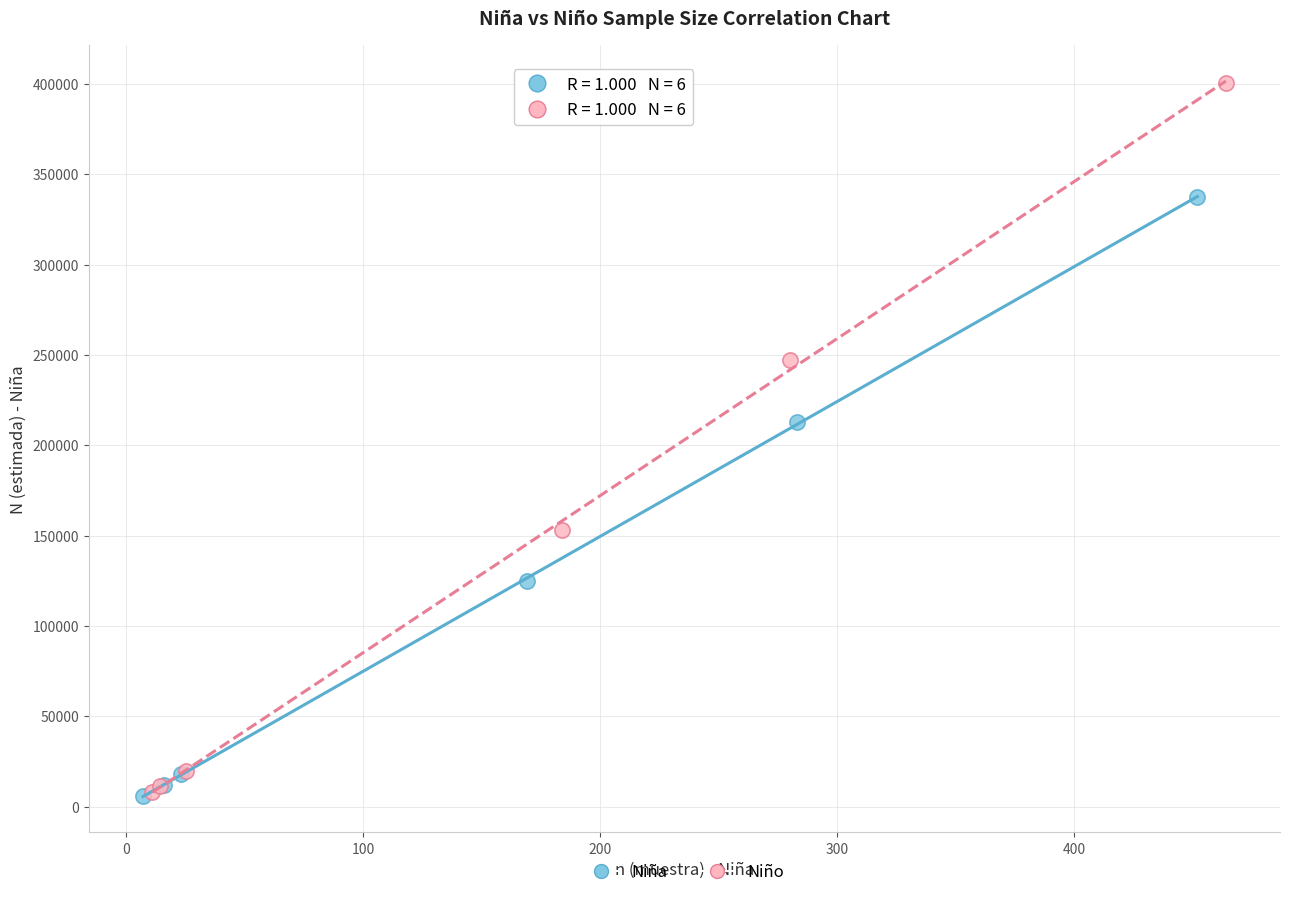

Which series contains the highest Y value?

Niño